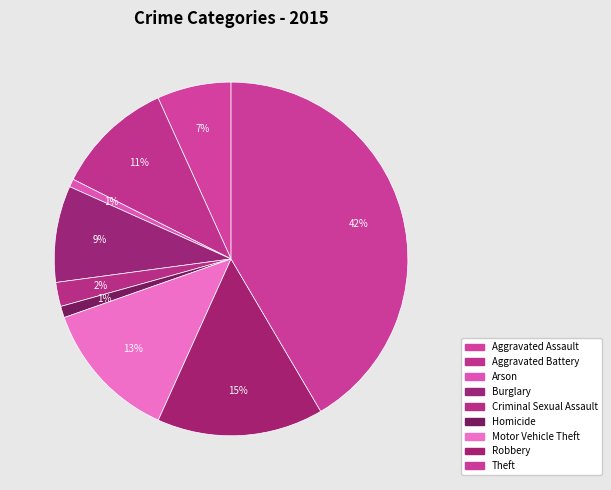

To the nearest percent, what is the difference between the largest and smallest slice percentages?

41%